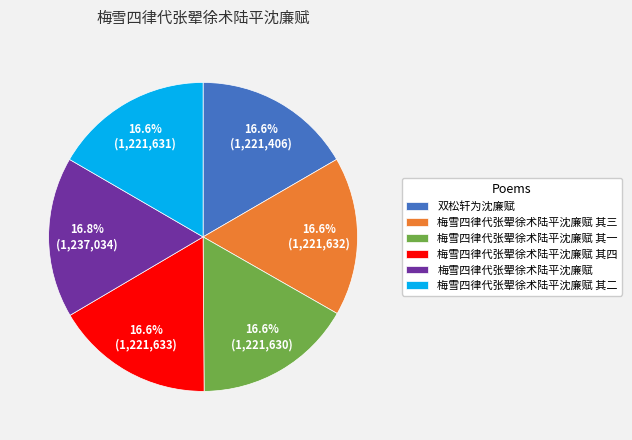

Does 梅雪四律代张翚徐术陆平沈廉赋 其四 represent more than half of the total?

No